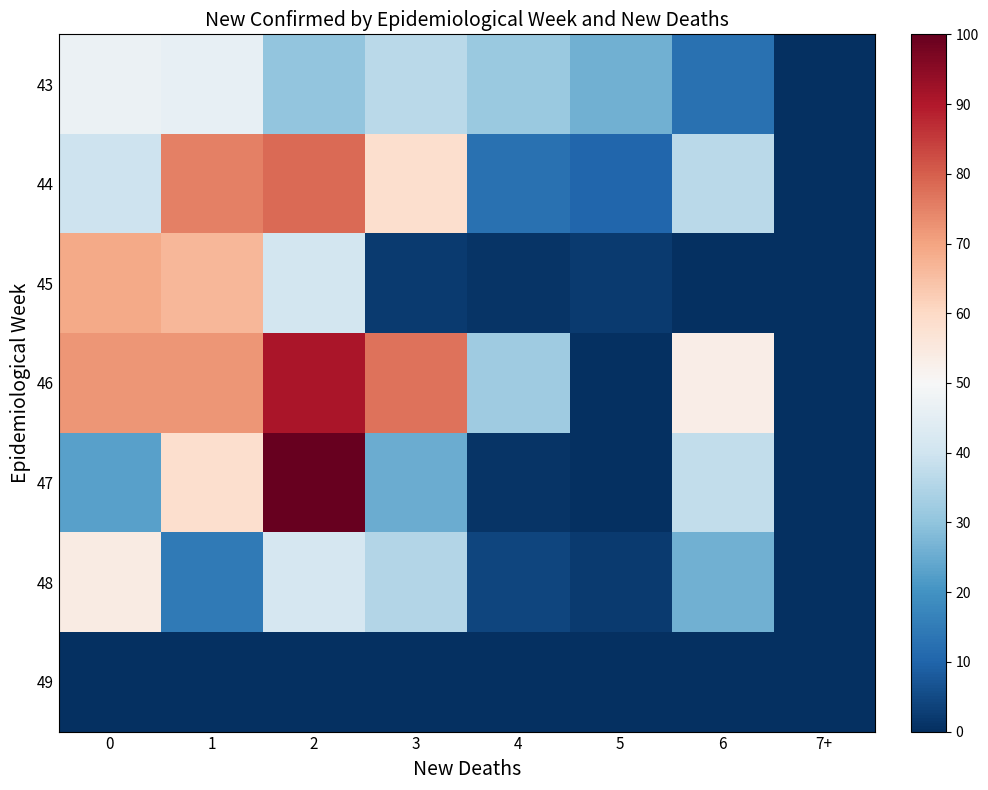

Between 0 and 6, which series saw the biggest shift?

45